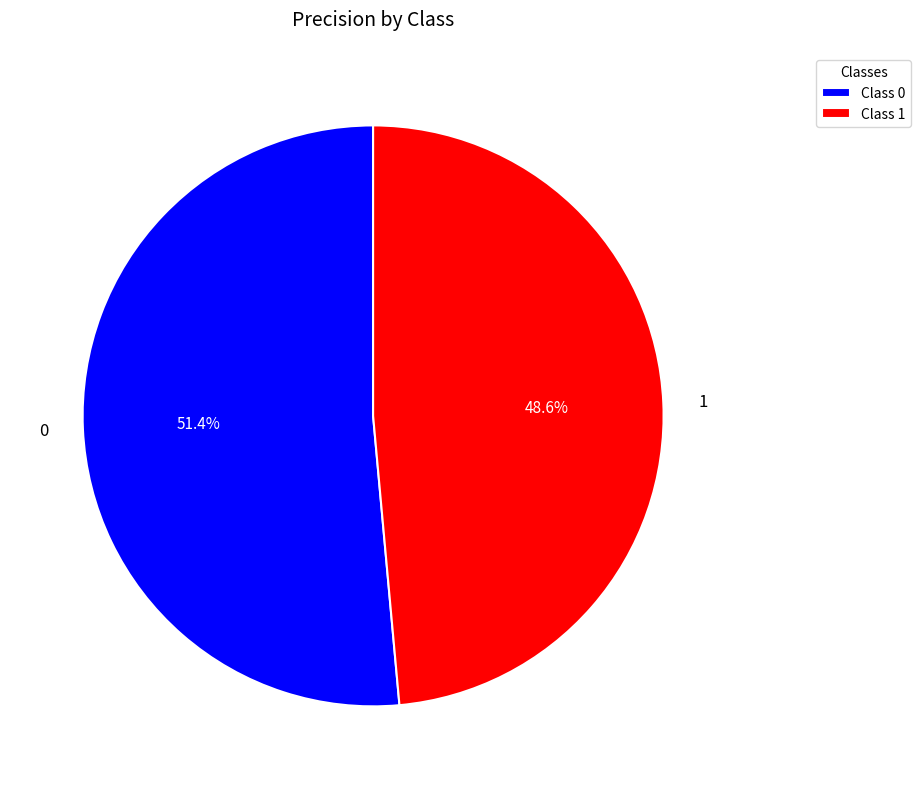

What portion of the pie excludes 0?

48.6%